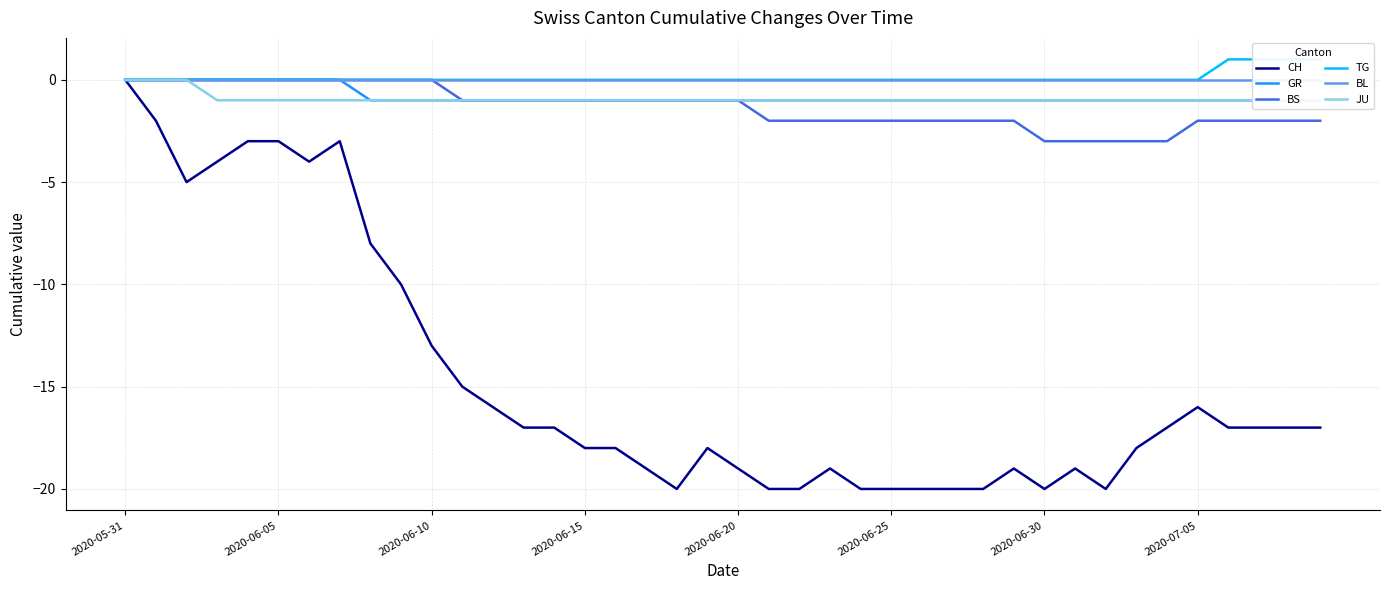

How many BS values are between -2 and 0?

35